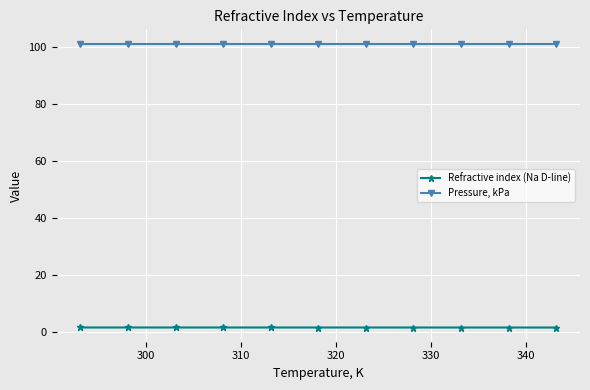

At how many categories does at least one series exceed 27?

11